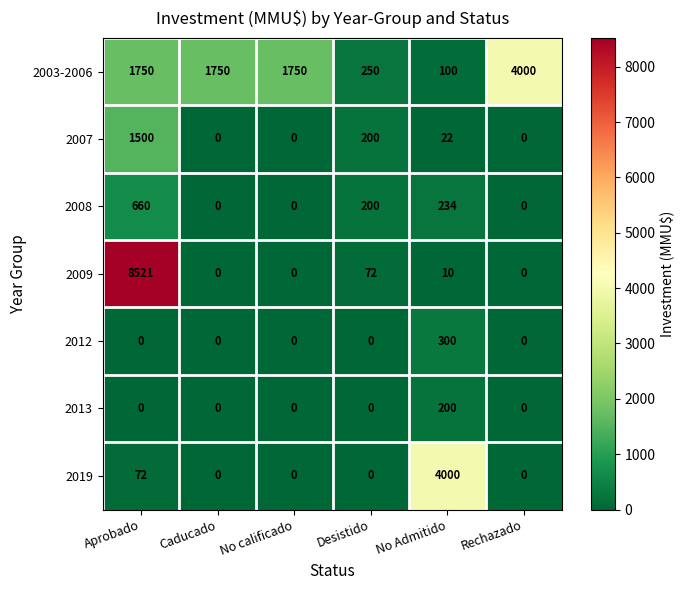

What is the difference between the highest and lowest values at Rechazado?

4000